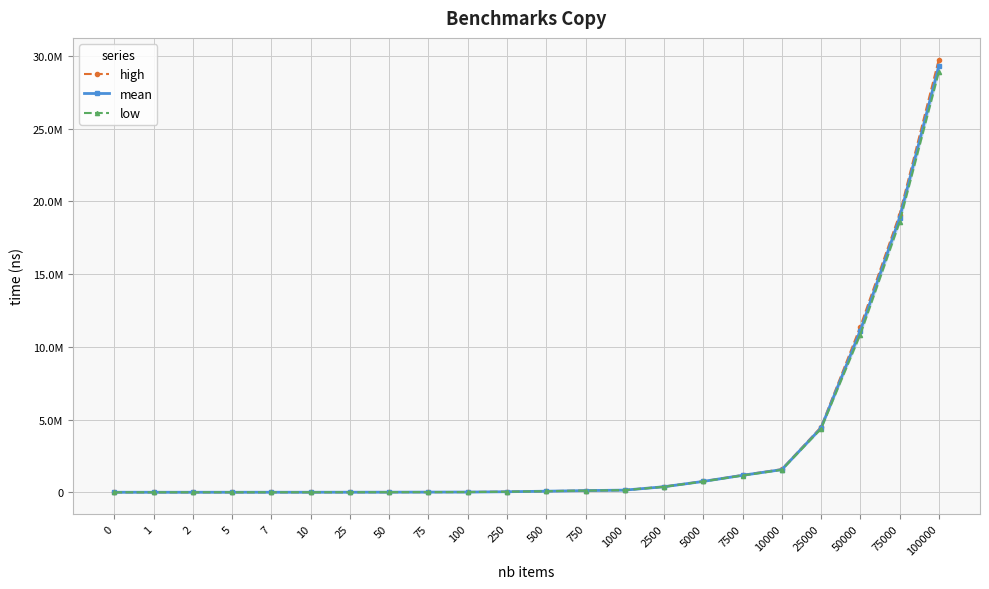

Reading left to right, what are all the values shown in this chart?

high: 24	114	230	646	1264	1523	3270	7164	10993	14874	35965	74197	117813	151167	389506	754333	1182465	1581523	4478790	11380223	19093490	29749649
mean: 23	109	224	635	1208	1507	3263	6933	10608	14343	34857	72564	112787	147413	378709	746238	1164743	1557157	4415844	11106298	18846085	29282954
low: 23	107	223	632	1164	1499	3258	6876	10426	14103	34439	71848	110558	145692	372029	740120	1150382	1539480	4363693	10844808	18554302	28882100